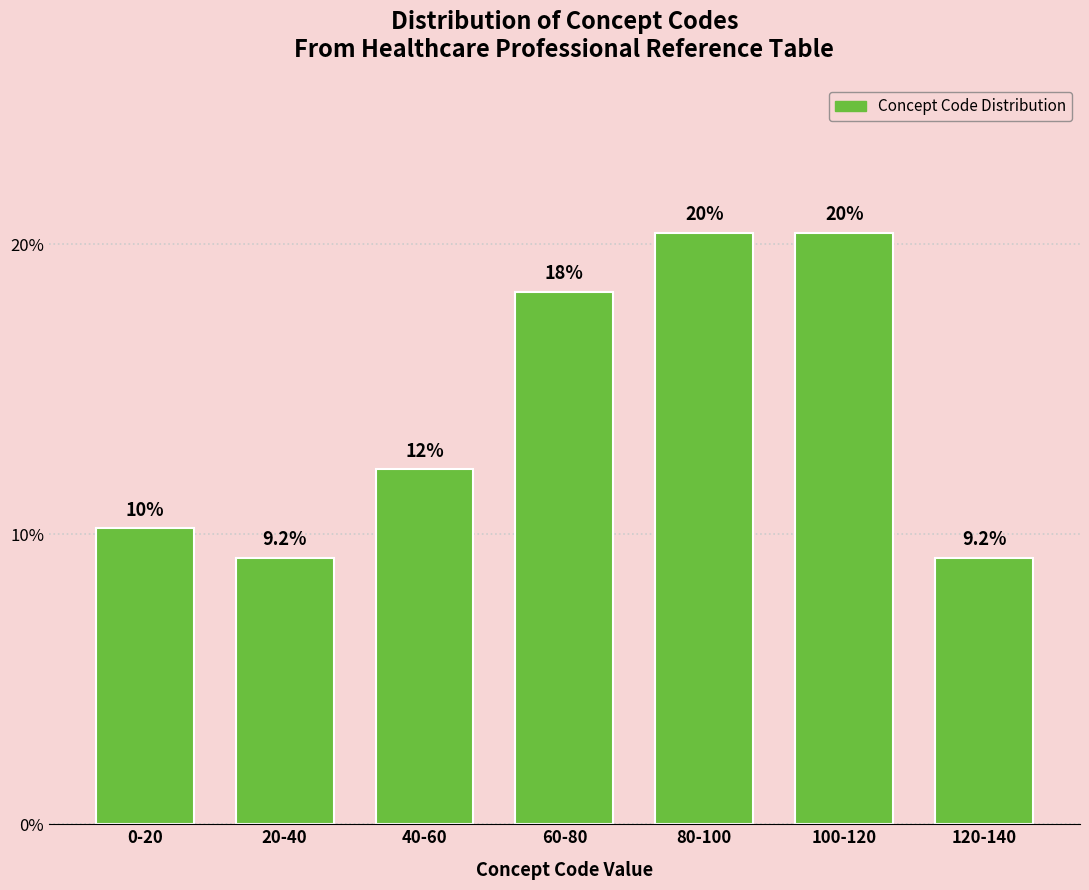

Does the chart contain any negative values?

No